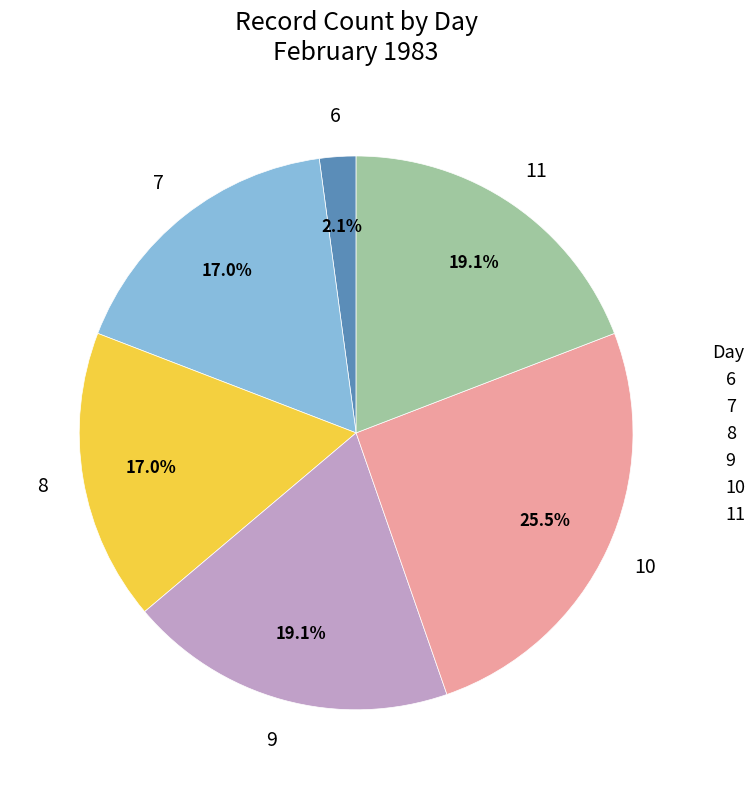

What percentage is the 7 slice, to the nearest percent?

17%